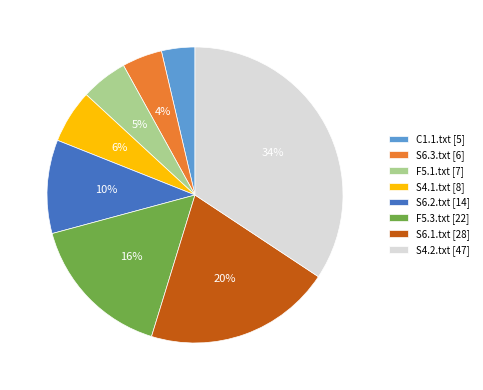

To the nearest percent, what percentage of the pie is F5.1.txt?

5%